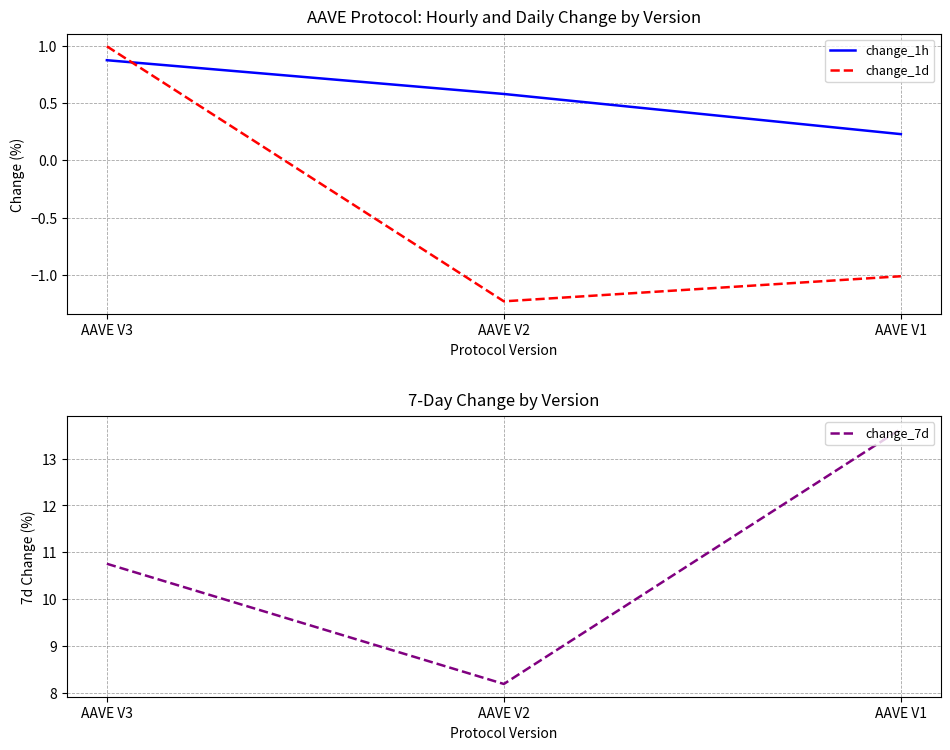

Count the number of data series in this chart.

3